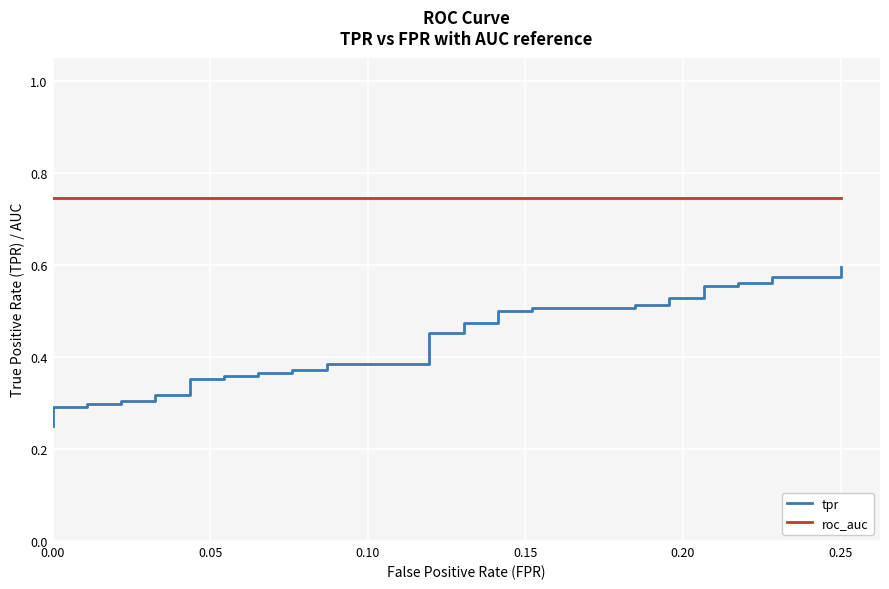

What are all the series names shown in the legend?

tpr, roc_auc